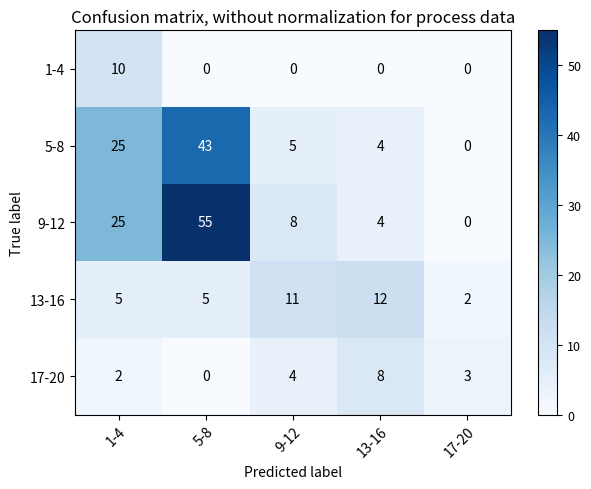

Where is 5-8 nearest to the value 21?

1-4